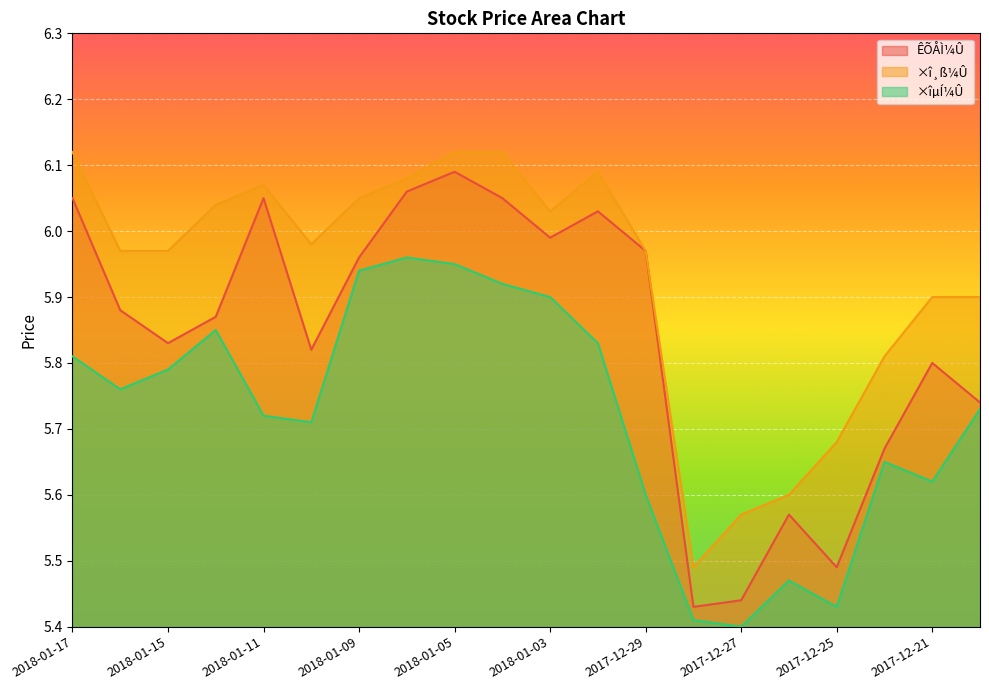

What is the difference between the second highest and second lowest values in the ×î¸ß¼Û series?

0.5